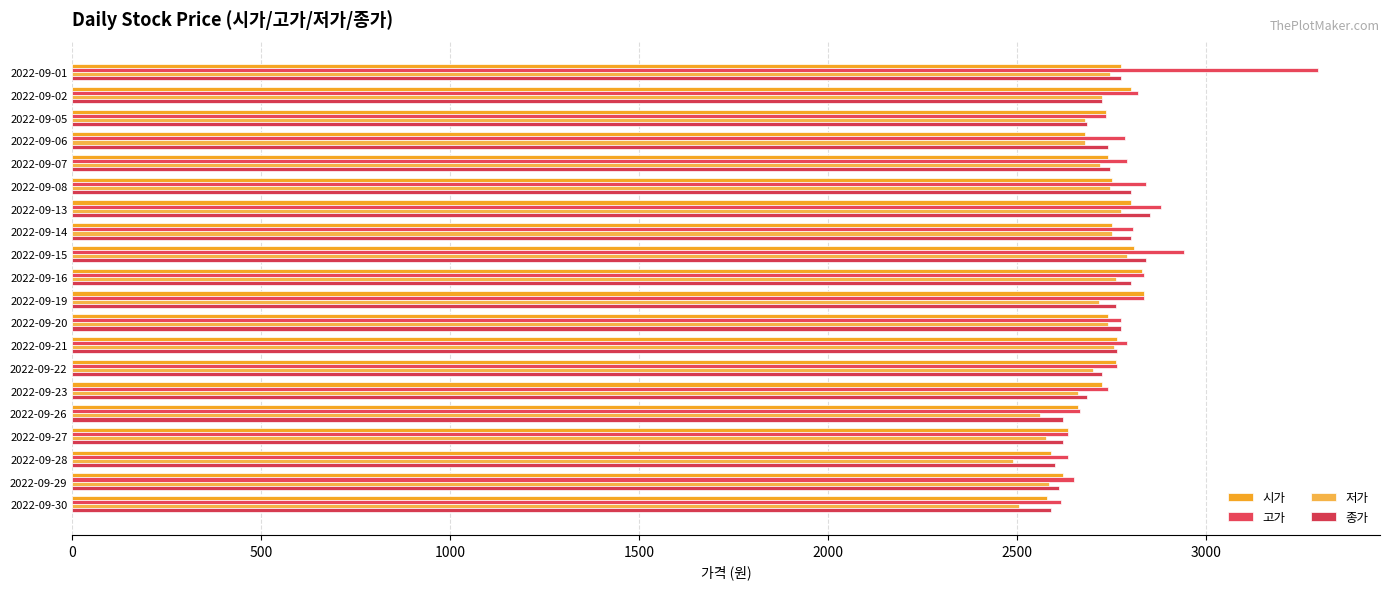

Count the number of categories in the chart.

20